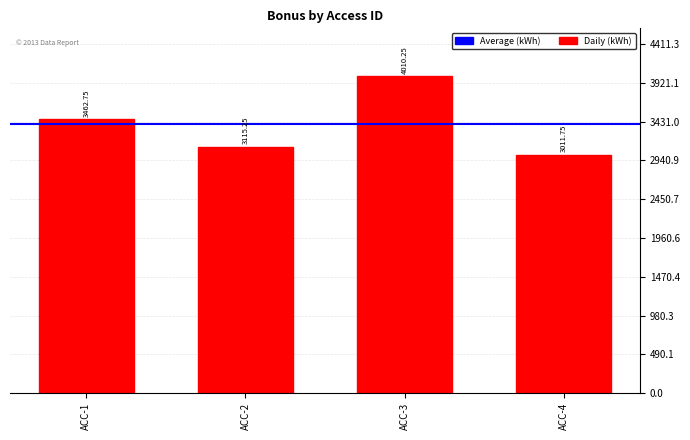

What is the change in value from ACC-1 to ACC-3?

+547.5